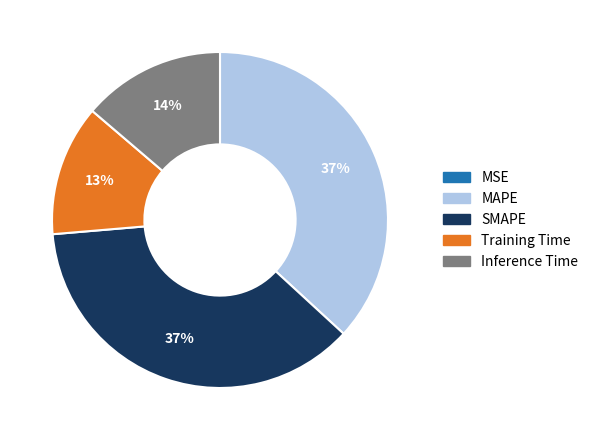

Is it true that SMAPE is 23% of the pie?

False